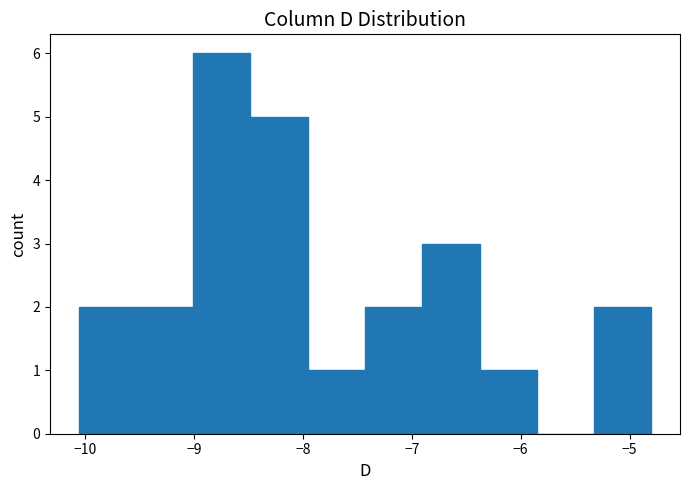

Over which range of the x-axis is the bar tallest?

-9.0 to -8.5